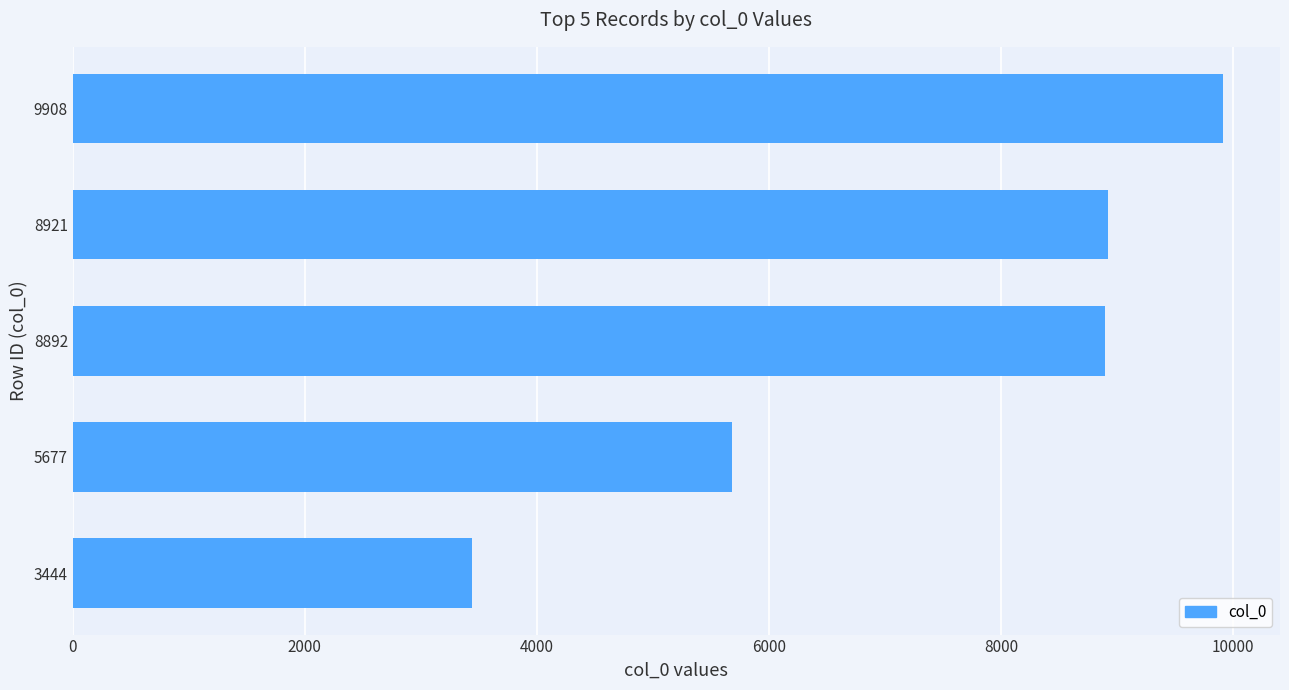

True or false: the data shows 3444 at 3444.

True